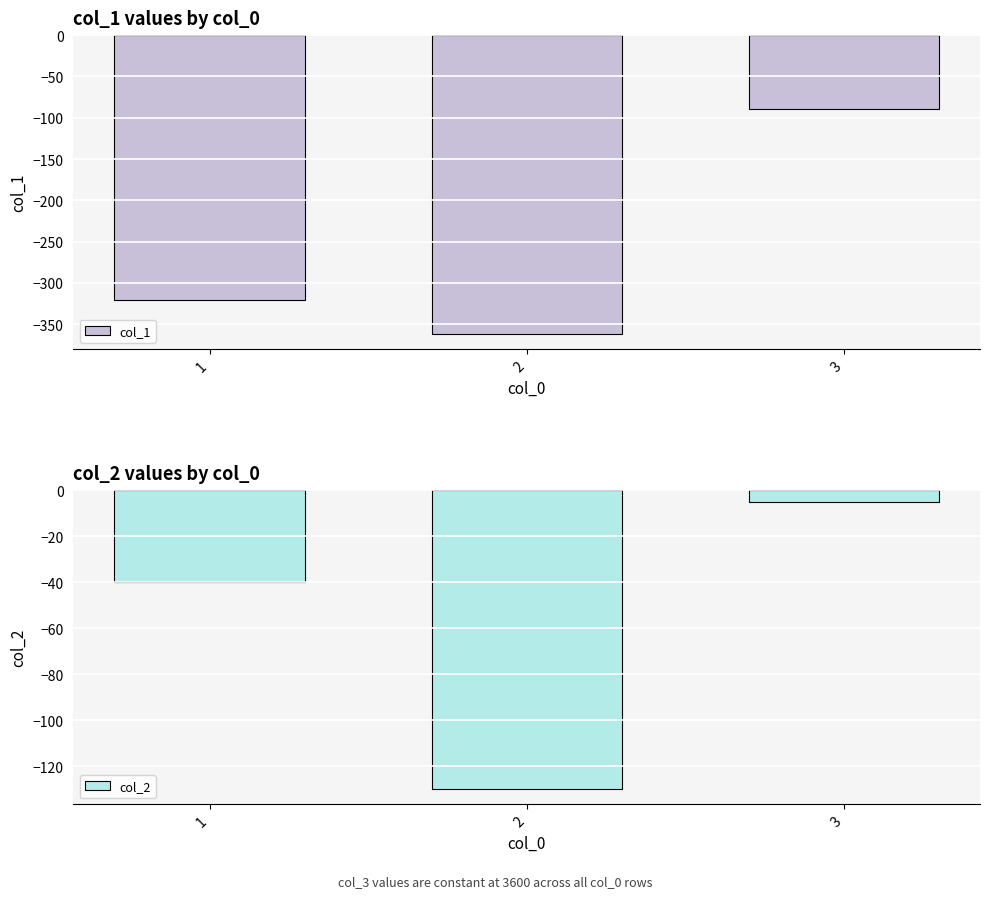

Rank the series by their maximum value, from lowest to highest.

col_1, col_2